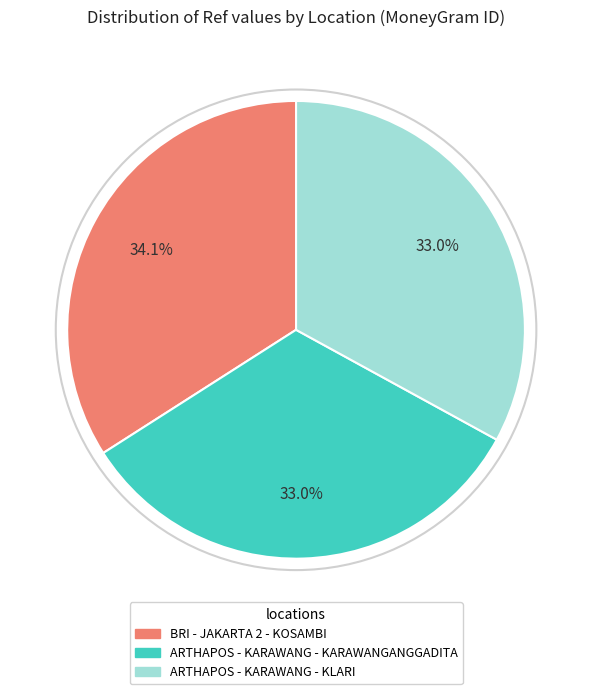

Is there a majority slice in this chart?

No